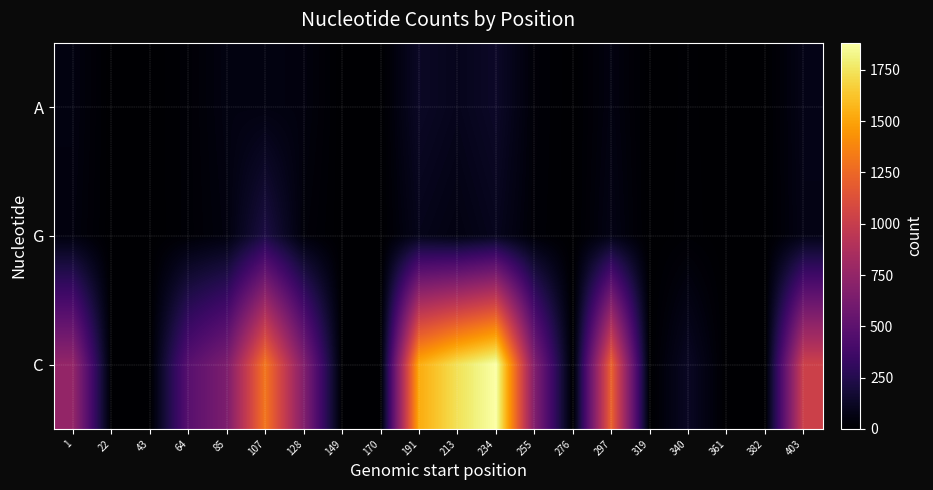

What is the greatest value displayed?

1882